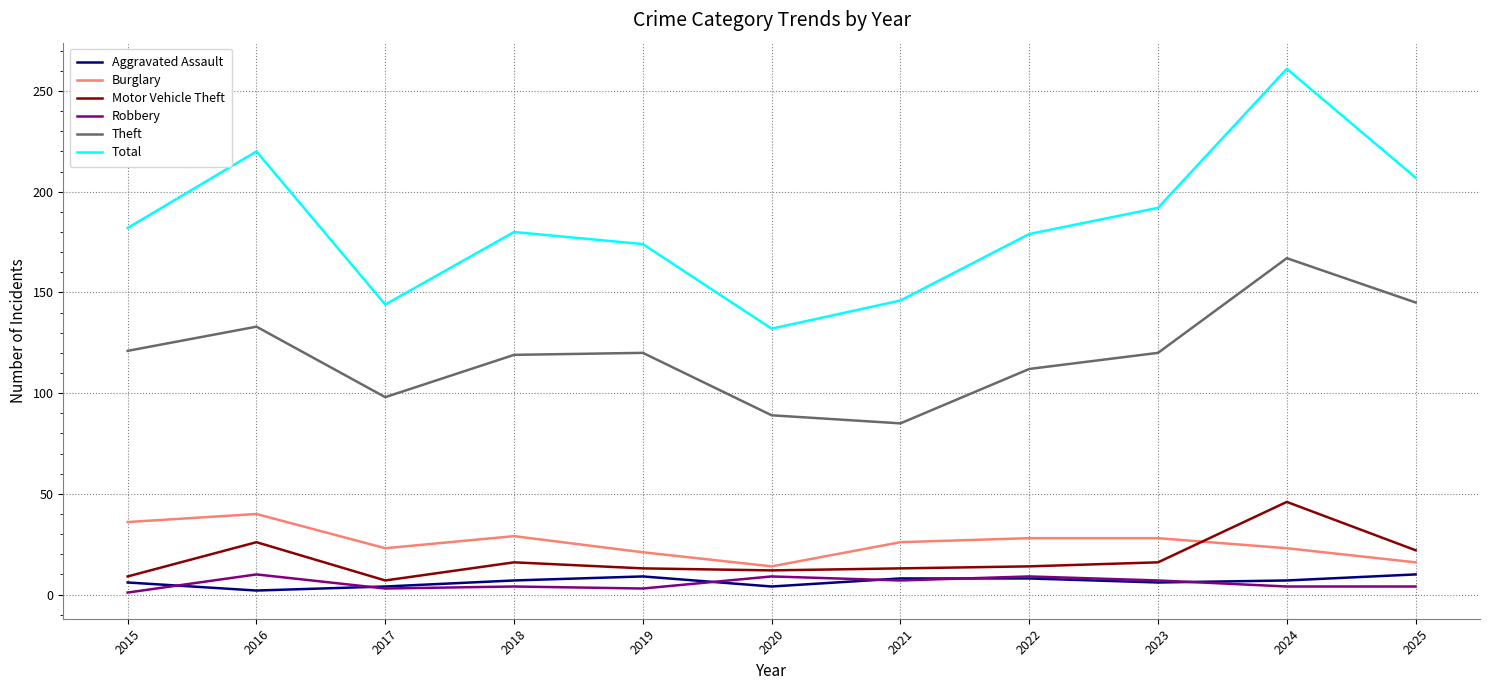

Does the chart display data point markers on the line(s)?

No